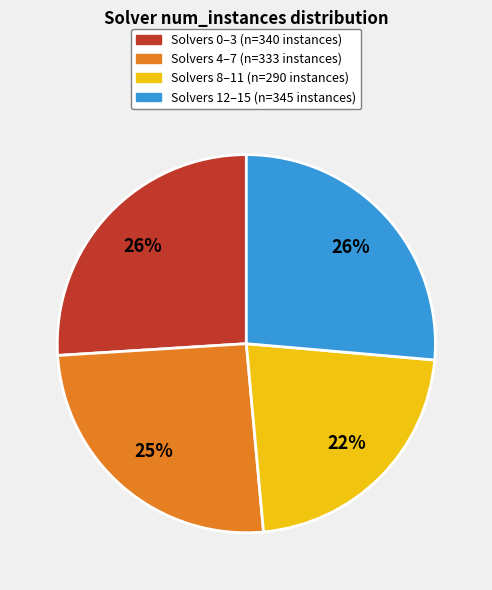

How many segments does this pie chart have?

4